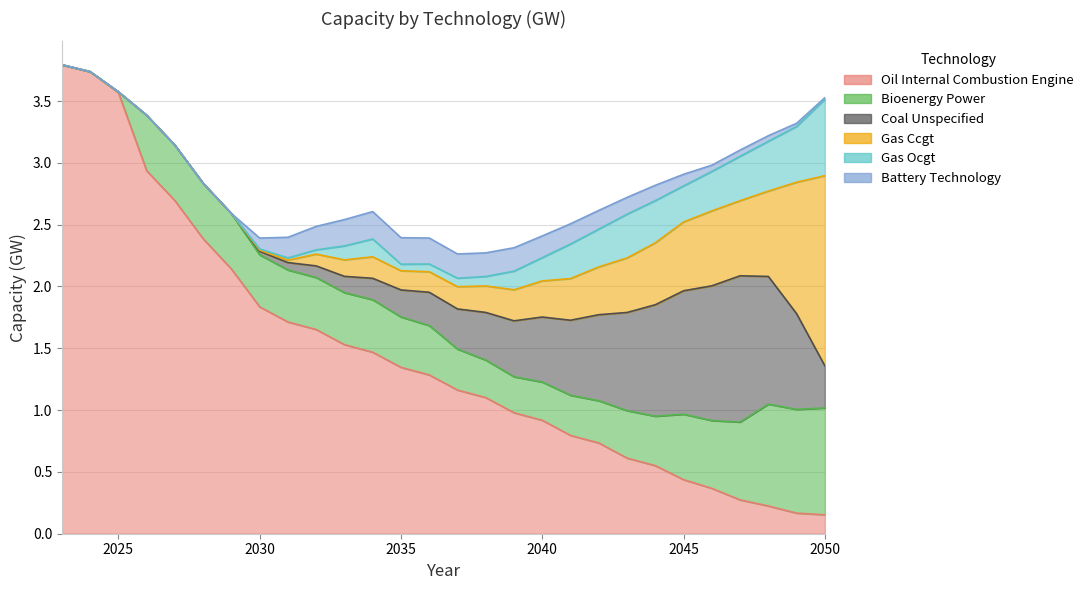

What is the maximum value for battery-technology?

0.2